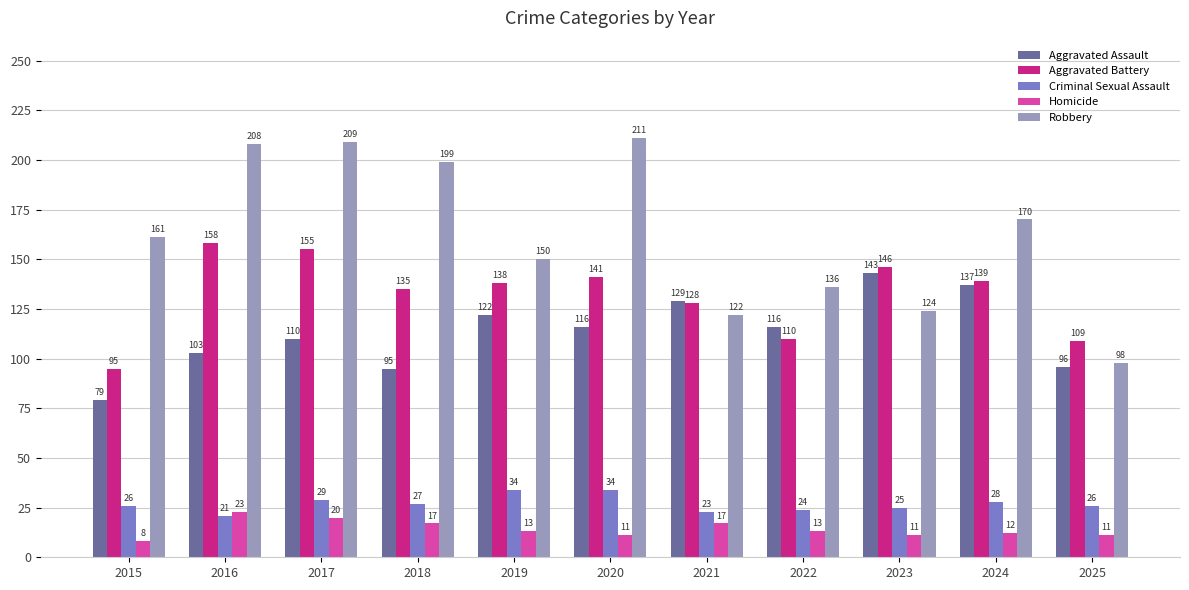

Where is Robbery nearest to the value 154?

2019